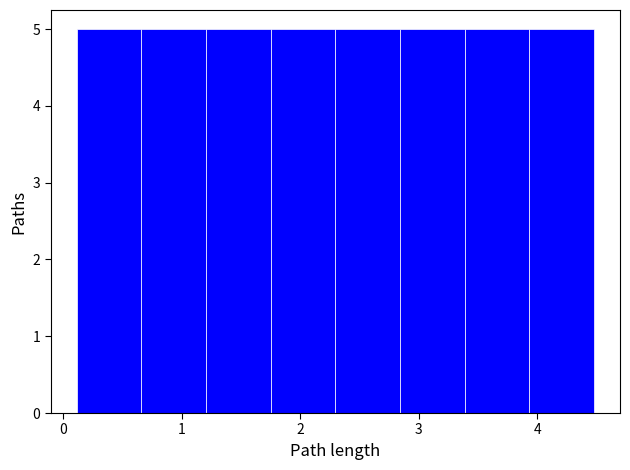

What is the height of the bar covering 0.1 to 0.7 on the x-axis? Neither the bar edges nor the heights are printed on the chart, so give them approximately, as read against the axes.

5